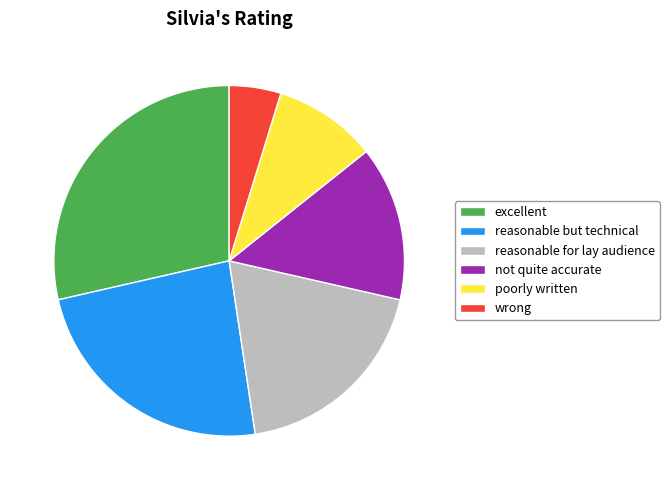

Which slice is the smallest?

wrong